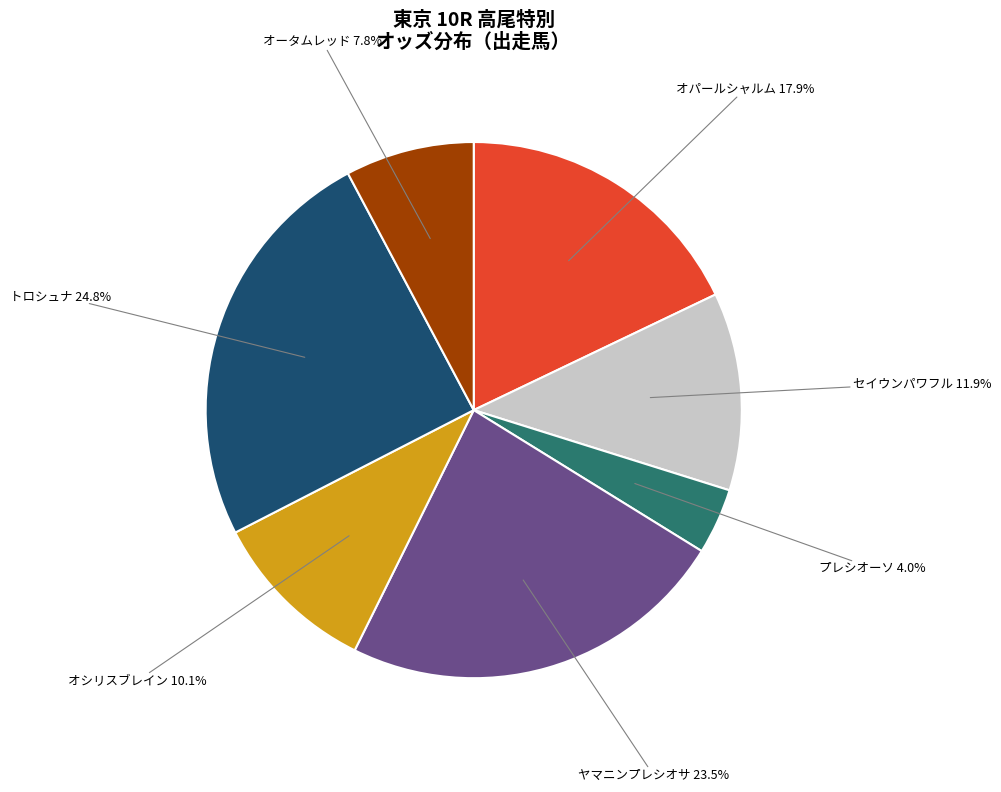

What is the ratio of the value at オシリスブレイン to the value at オータムレッド?

1.3